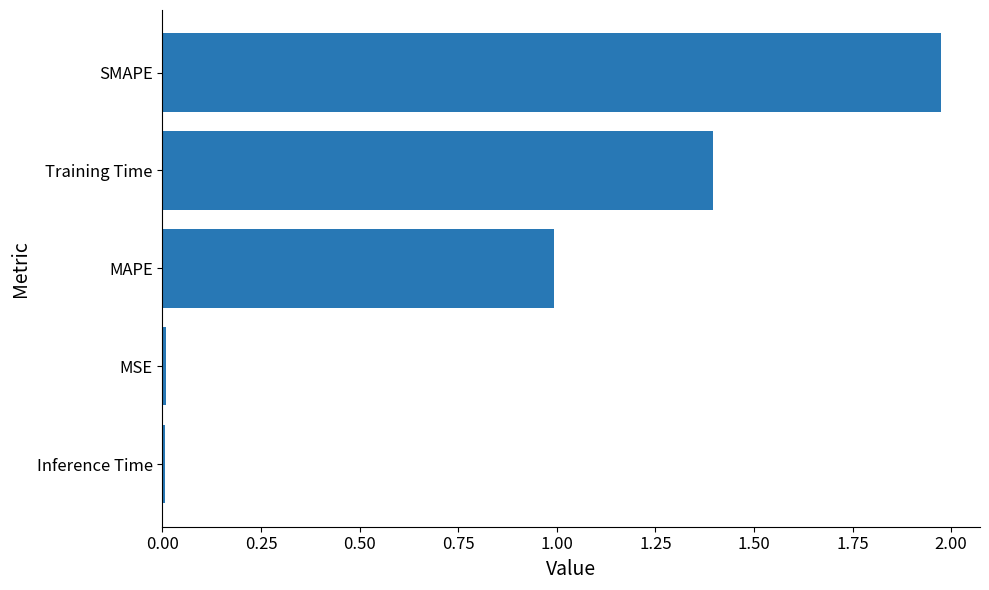

Which category has the highest value across all series?

SMAPE